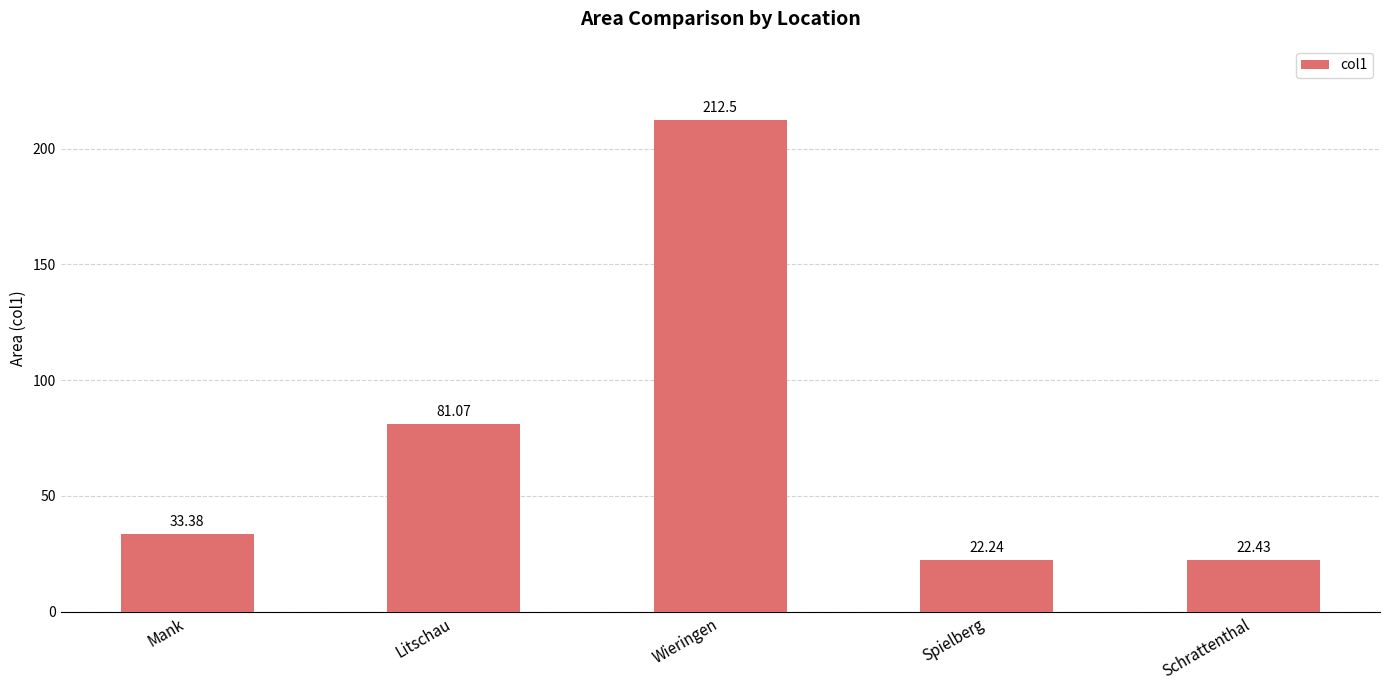

Which has a higher value, Mank or Litschau?

Litschau